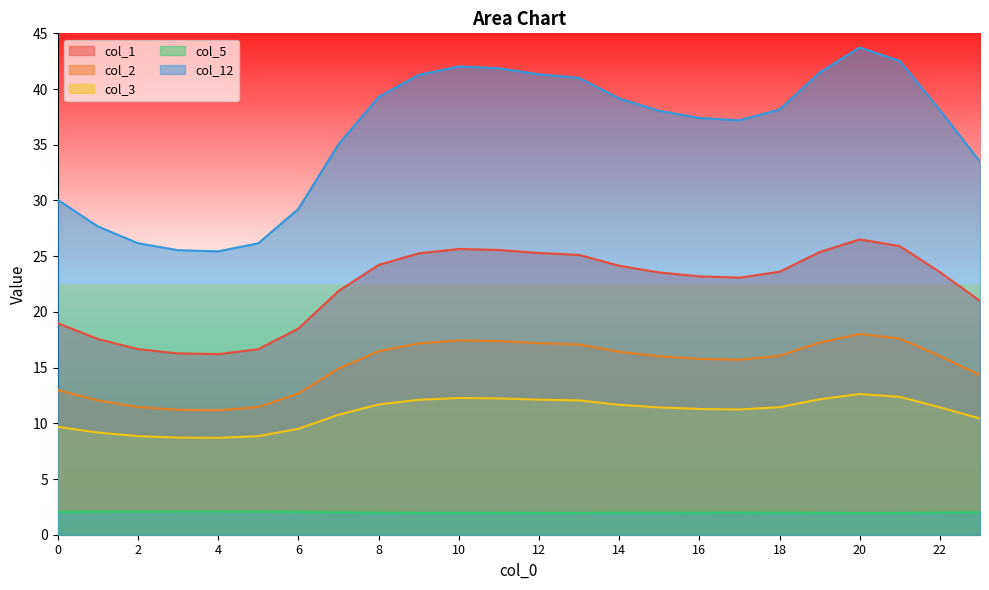

At how many categories does at least one series exceed 33?

17